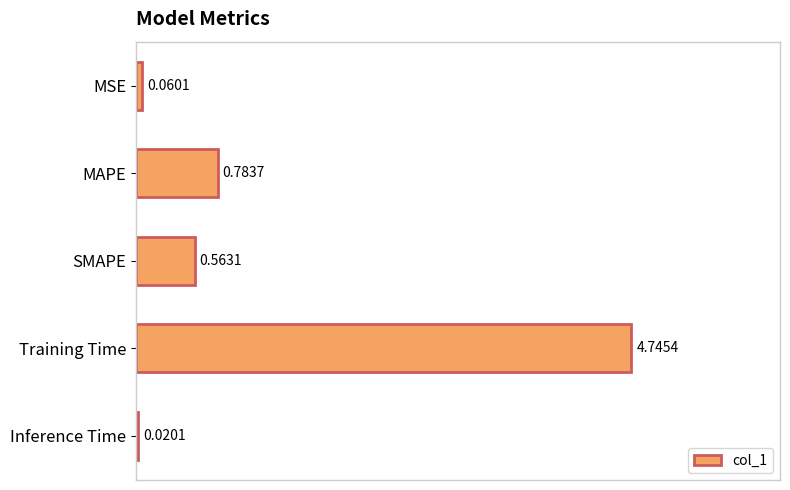

Rank the categories by value from highest to lowest.

Training Time, MAPE, SMAPE, MSE, Inference Time